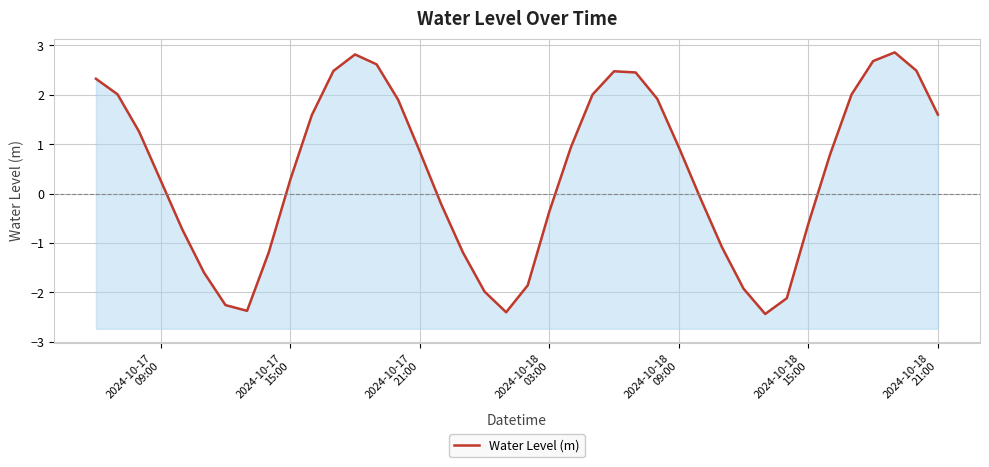

How many data points are less than 0?

17